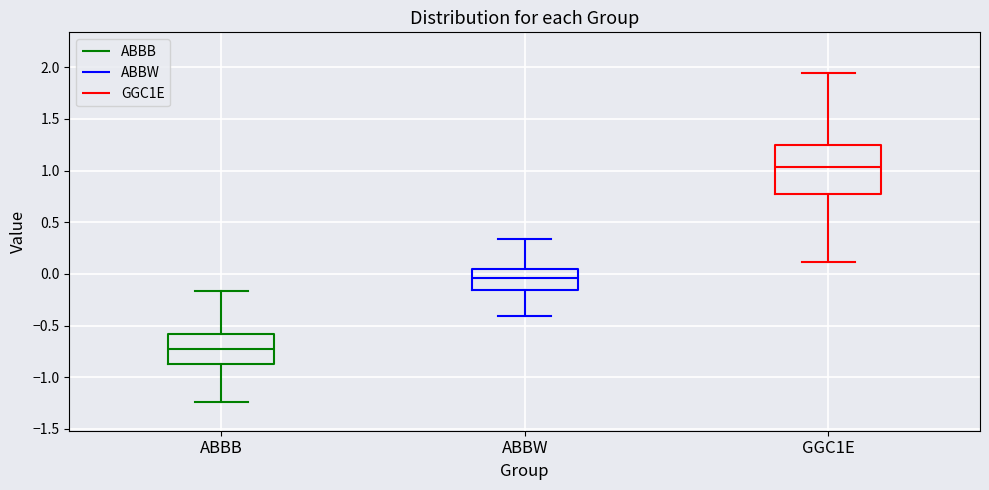

Reading left to right, transcribe this box plot: for each box, give where its median line is, the range the box spans, and where its two whiskers end, as read against the y-axis. The values are not printed on the chart, so give them approximately, as read against the axis.

ABBB: median -0.70, box -0.85 to -0.60, whiskers -1.25 to -0.15
ABBW: median -0.05, box -0.15 to 0.05, whiskers -0.40 to 0.35
GGC1E: median 1.05, box 0.75 to 1.25, whiskers 0.10 to 1.95